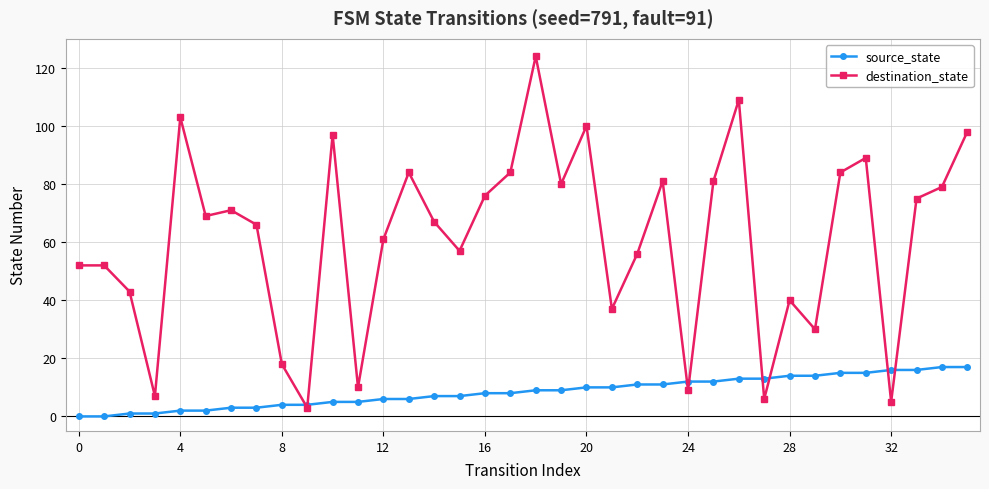

After their last crossing, which series has the higher values: destination_state or source_state?

destination_state